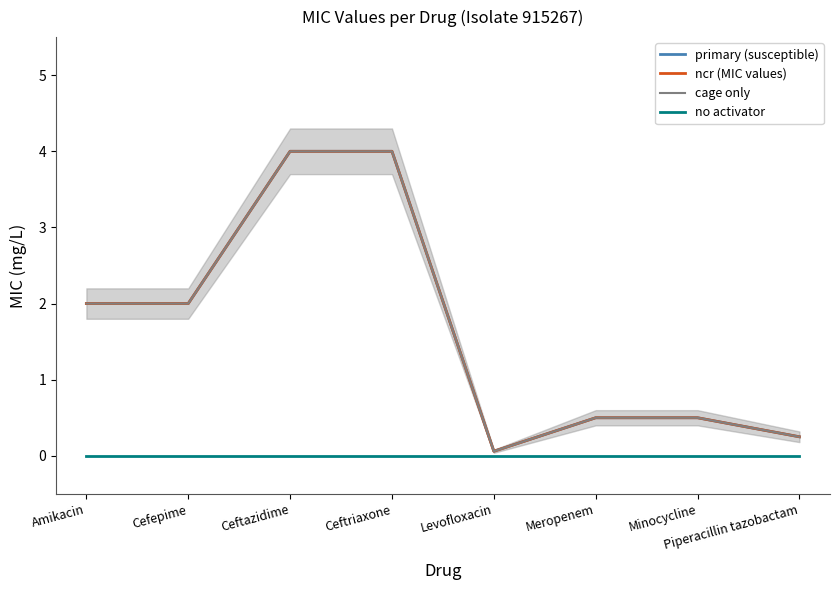

How many series are shown in this chart?

4